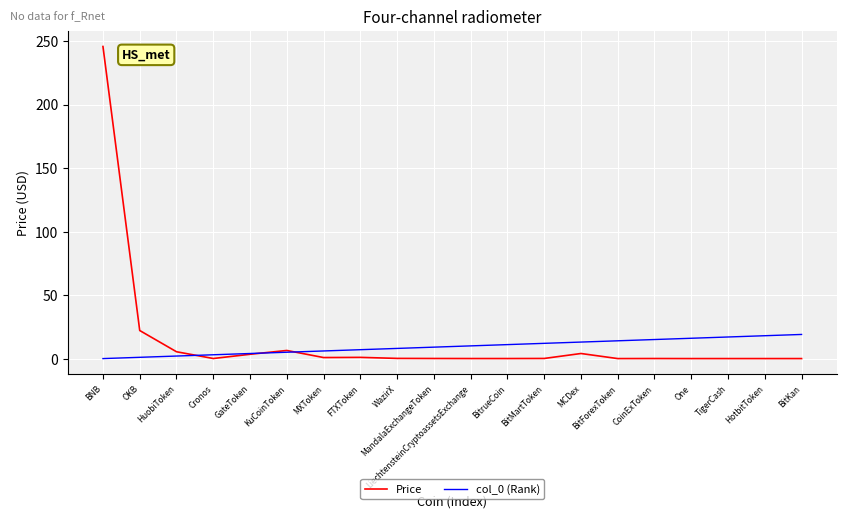

True or false: col_0 (Rank) has a value of 12.0 at BitMartToken.

True